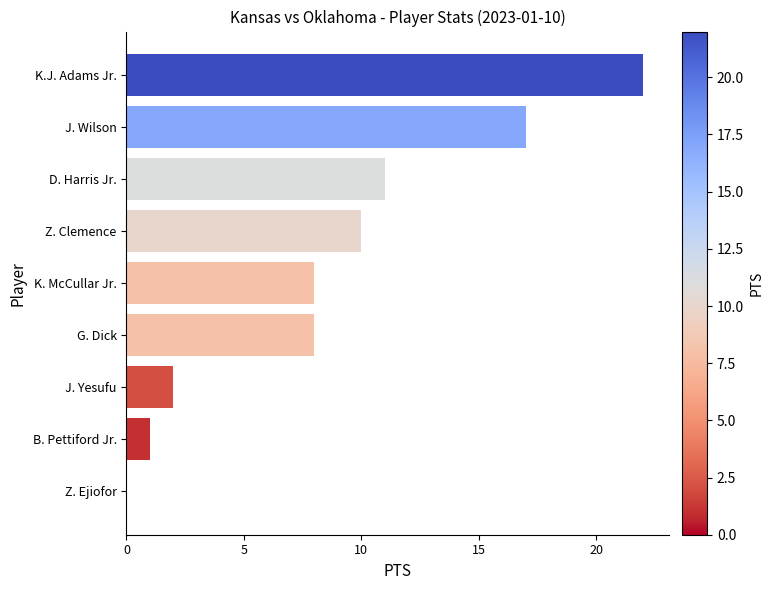

What is the change in value from K. McCullar Jr. to D. Harris Jr.?

+3